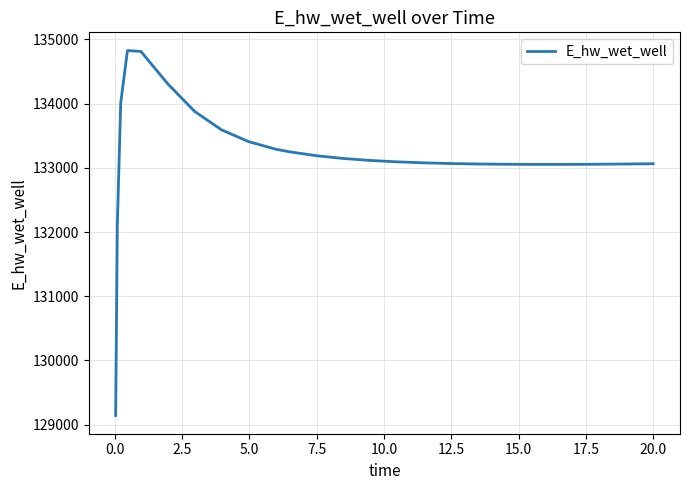

Count the number of values greater than 133092.

13